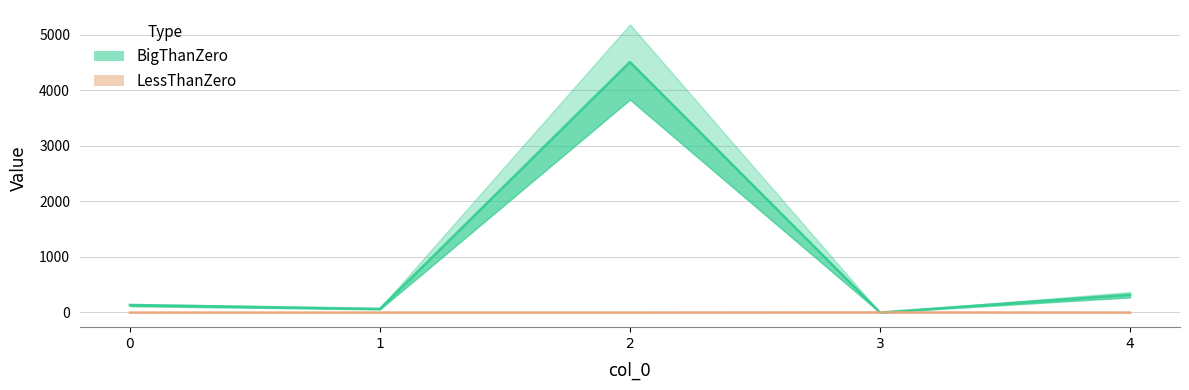

The LessThanZero series shows 0 at 0. True or false?

True